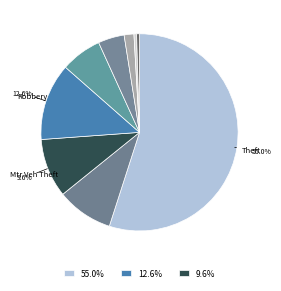

Rank the categories by value from lowest to highest.

Arson, Homicide, Criminal Sexual Assault, Aggravated Assault, Aggravated Battery, Robbery, Motor Vehicle Theft, Burglary, Theft